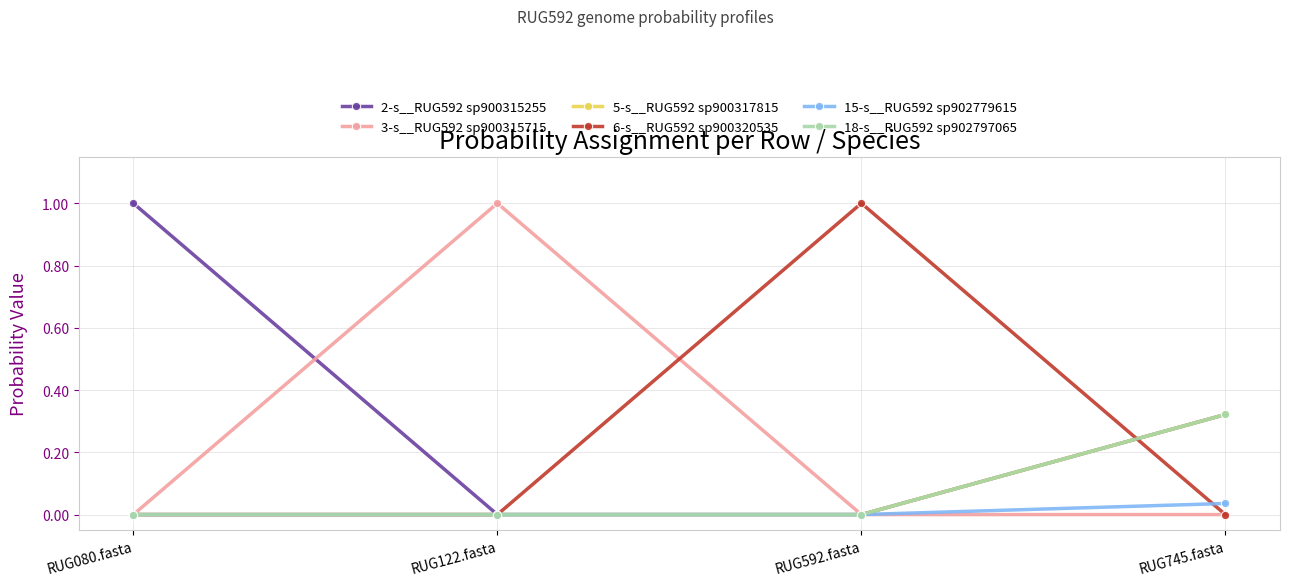

What is the label of the 4th point from the left?

RUG745.fasta